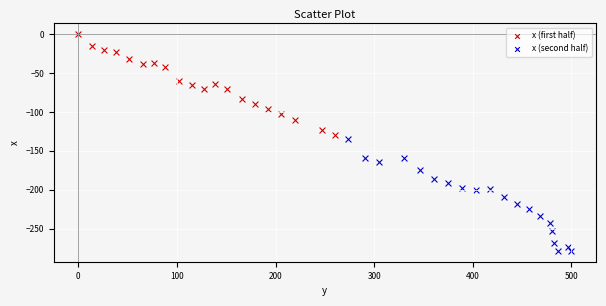

Which series reaches the minimum Y coordinate?

x (second half)